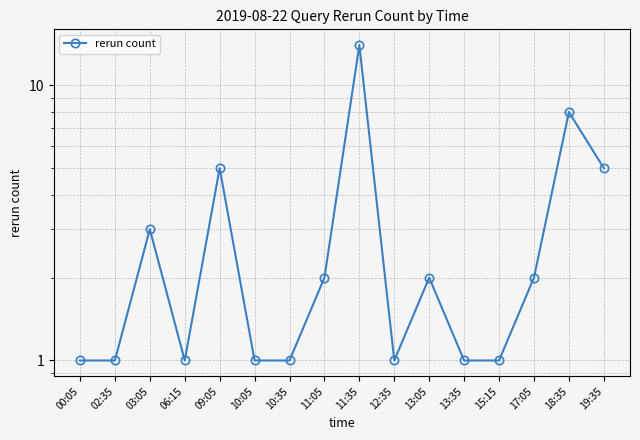

Does the chart have visible grid lines?

Yes